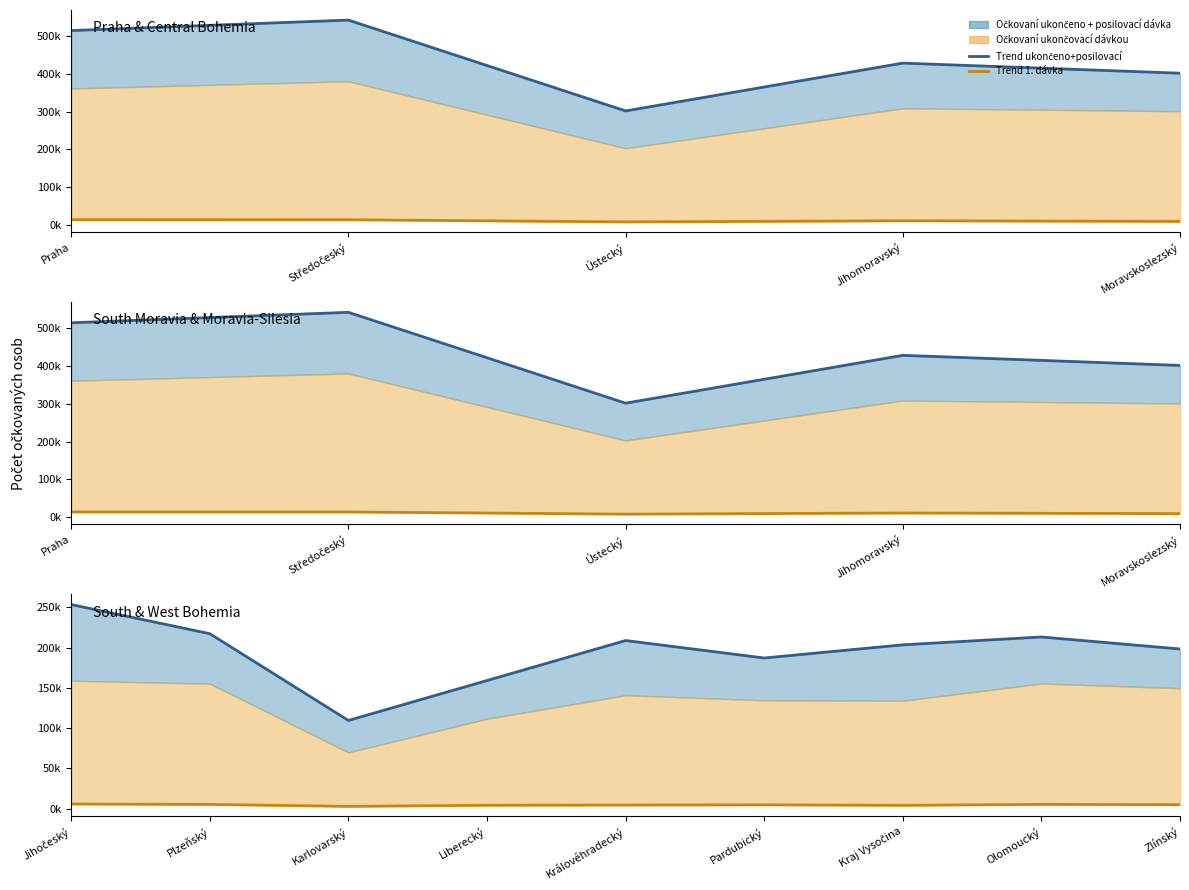

How many values in the Očkovaní ukončeno + posilovací dávka (line) series exceed 203505?

4